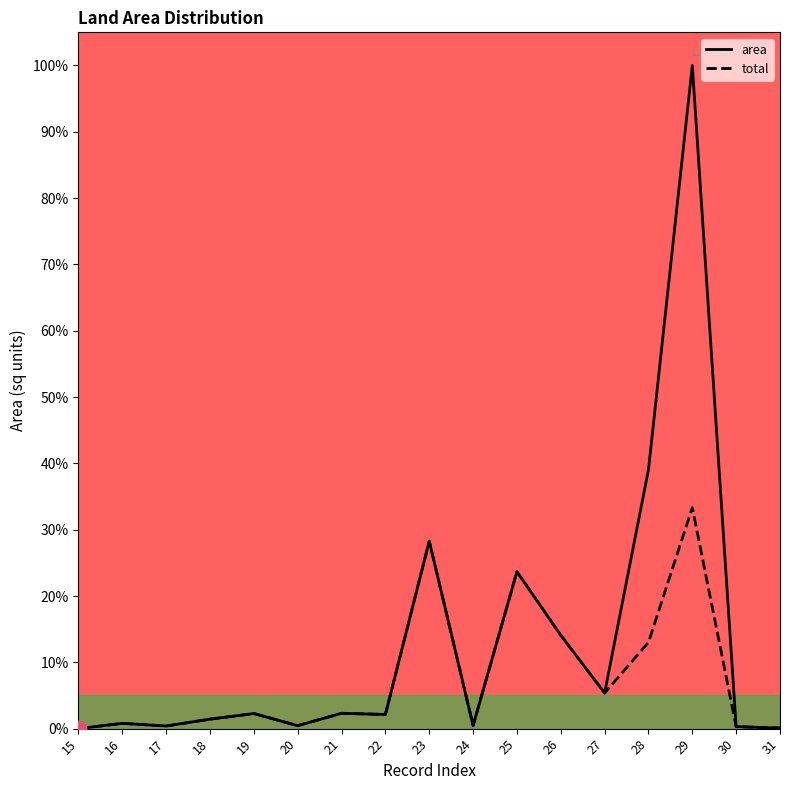

Reading left to right, what are all the values shown in this chart?

area: 15=0.0	16=0.8	17=0.4	18=1.4	19=2.3	20=0.4	21=2.3	22=2.1	23=28.3	24=0.5	25=23.7	26=14.1	27=5.4	28=39.0	29=100.0	30=0.3	31=0.1
total: 15=0.0	16=0.8	17=0.4	18=1.4	19=2.3	20=0.4	21=2.3	22=2.1	23=28.3	24=0.5	25=23.7	26=14.1	27=5.4	28=13.0	29=33.3	30=0.3	31=0.1